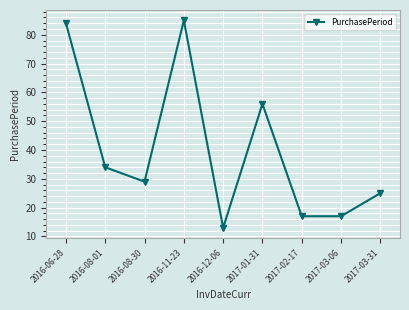

What is the value of the 9th point from the left?

25